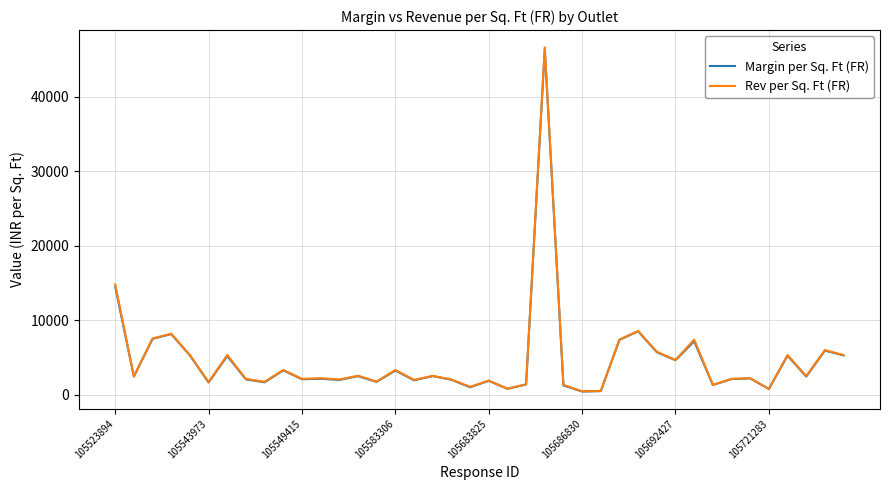

Which series has the widest spread of values?

Rev per Sq. Ft (FR)